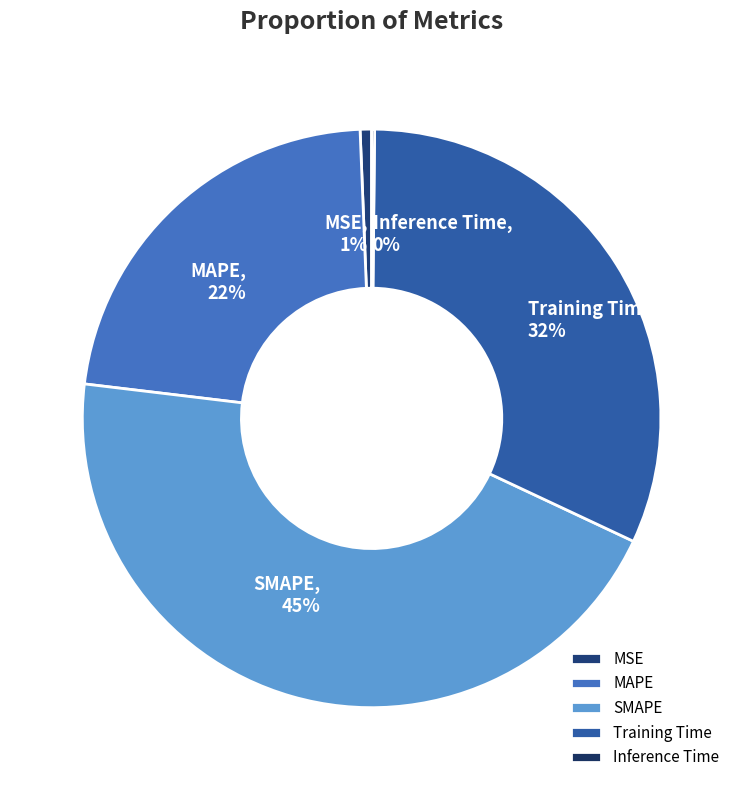

Which has a higher value, SMAPE or MSE?

SMAPE